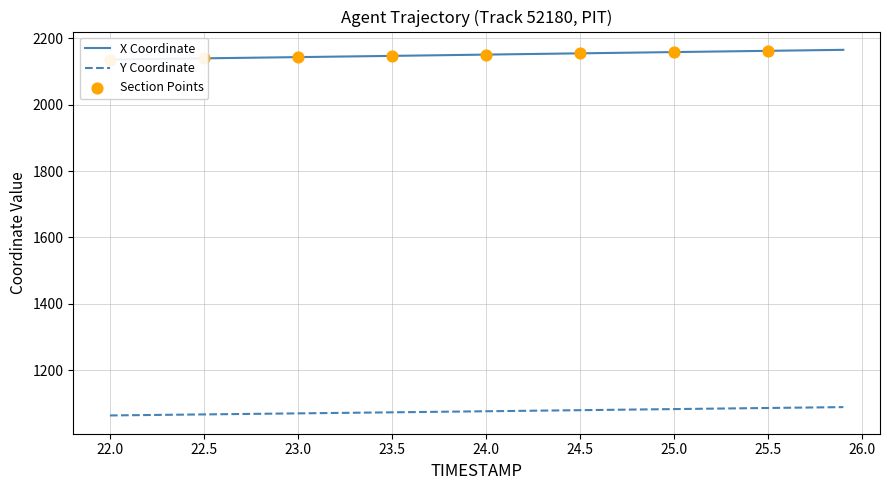

The value of Y Coordinate at 22.0 is 1063.5. True or false?

True